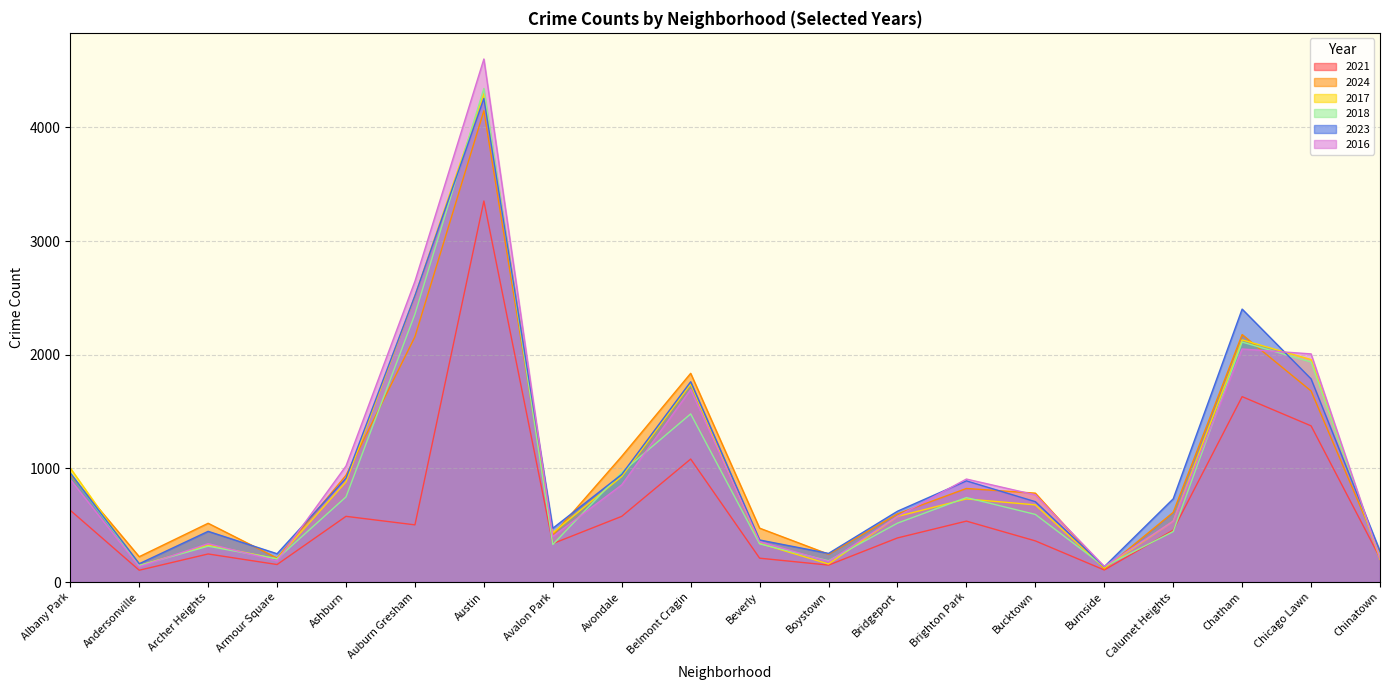

Where do 2017 and 2016 first cross each other?

Andersonville and Archer Heights